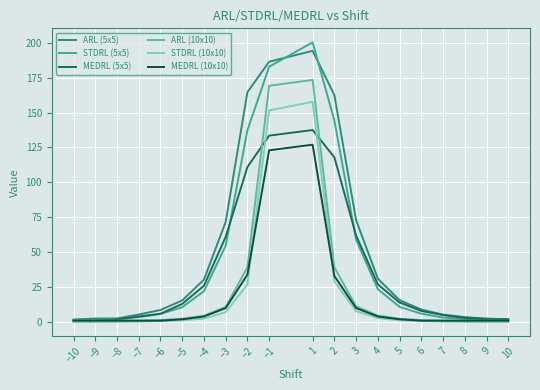

What is the value of the ARL (5x5) point at the 9th from the left?

164.6